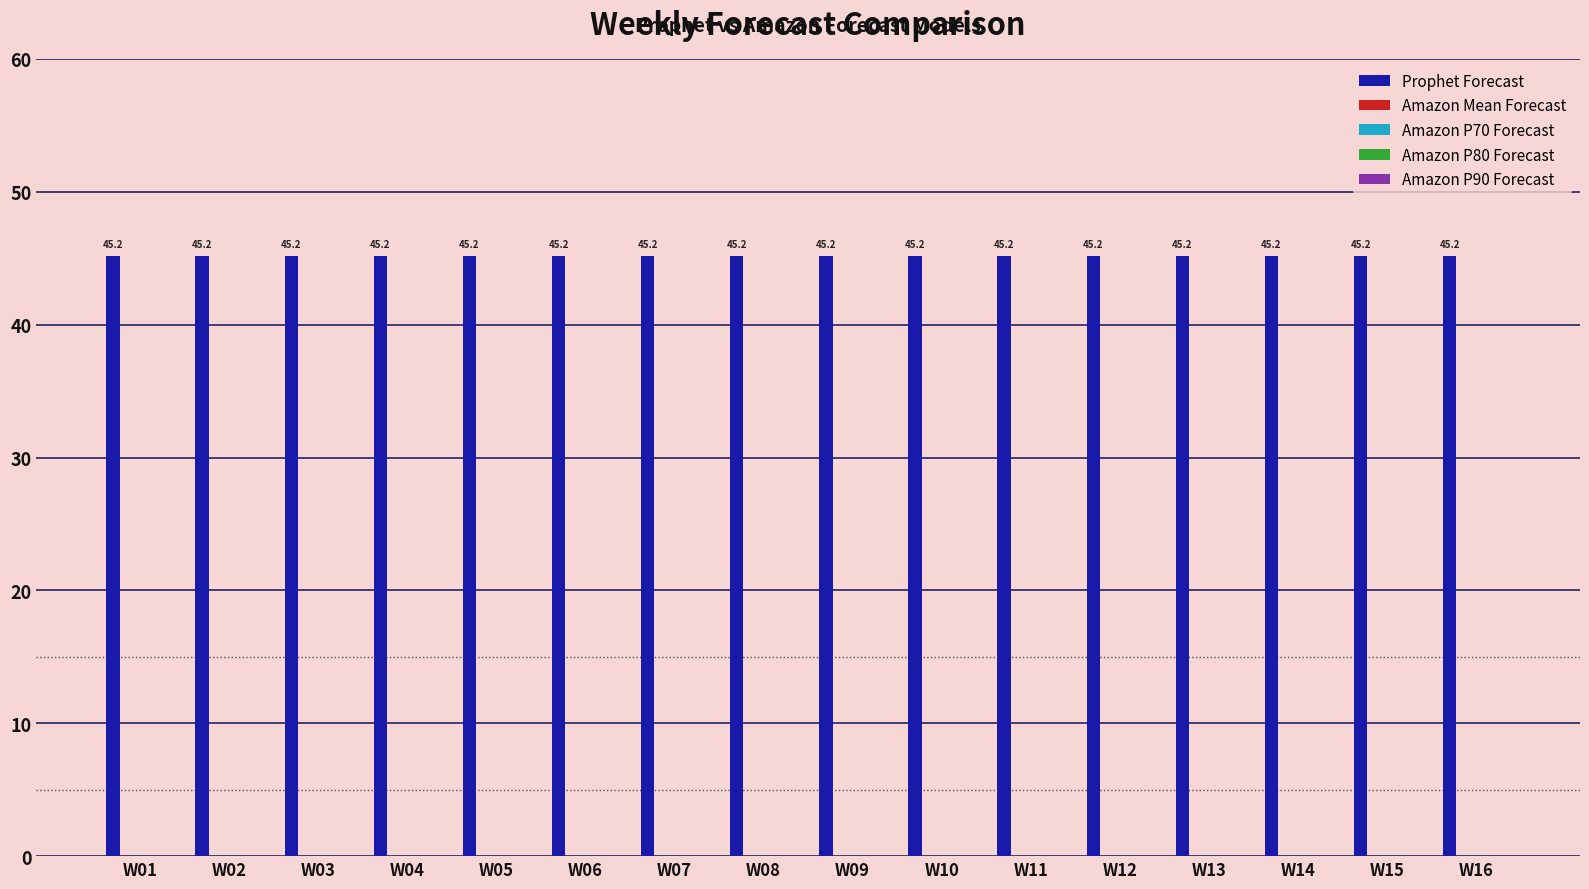

Which category has the lowest value in the Amazon P80 Forecast series?

W01